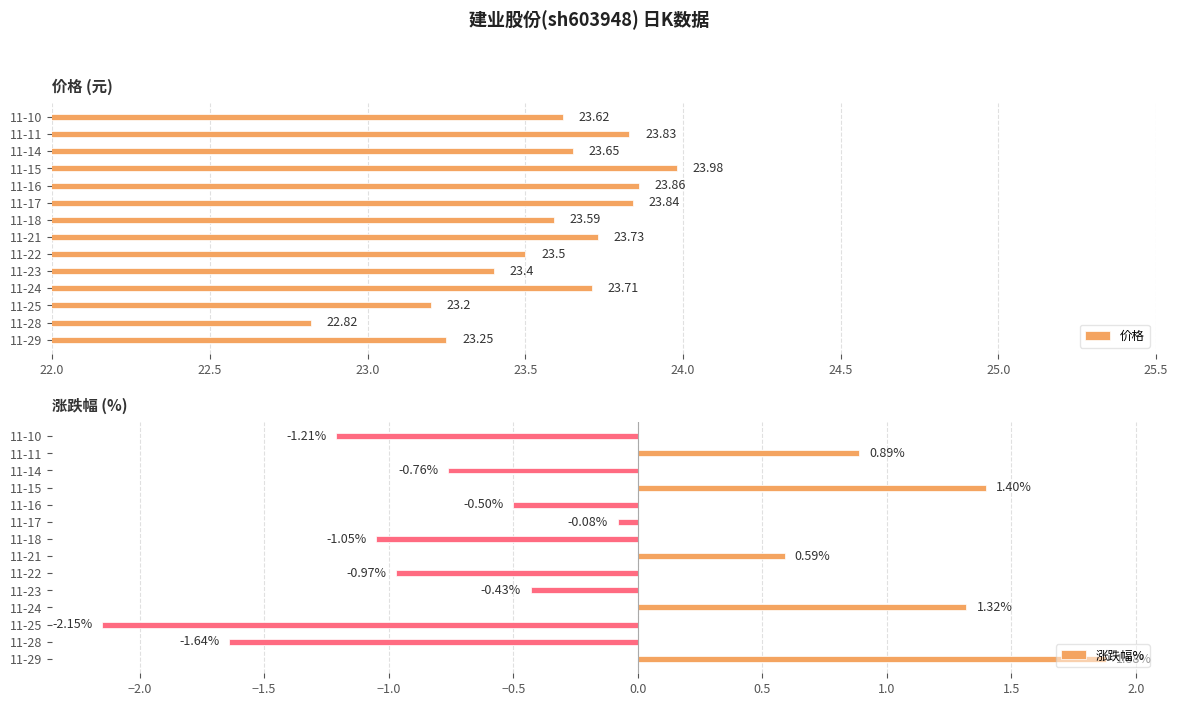

What is the difference between the 价格 values at 11-28 and 11-17?

1.0